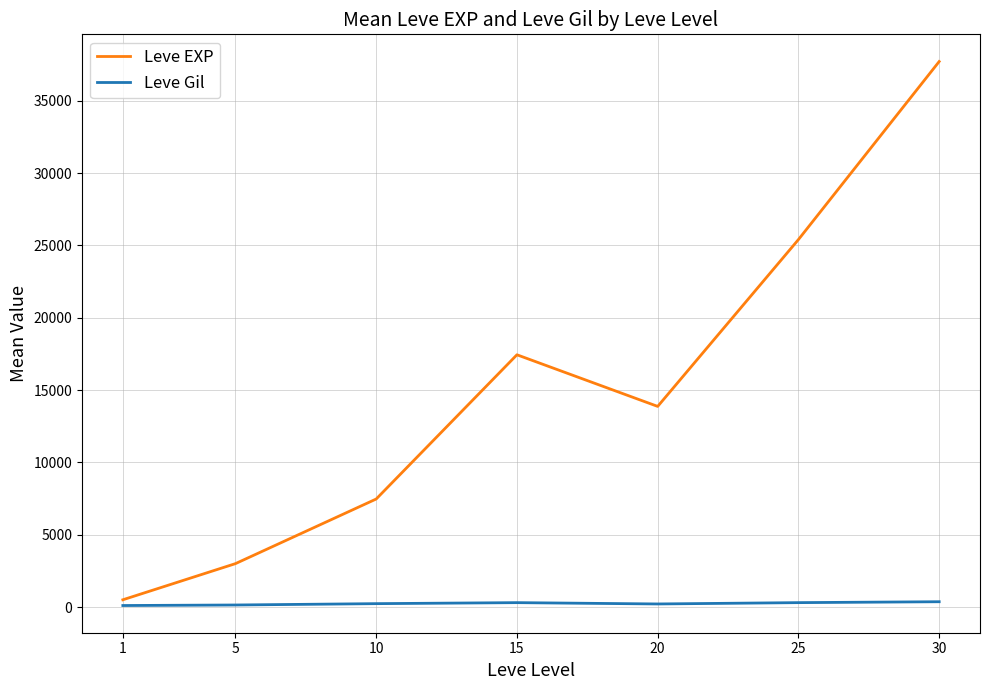

What are all the series names shown in the legend?

Leve EXP, Leve Gil